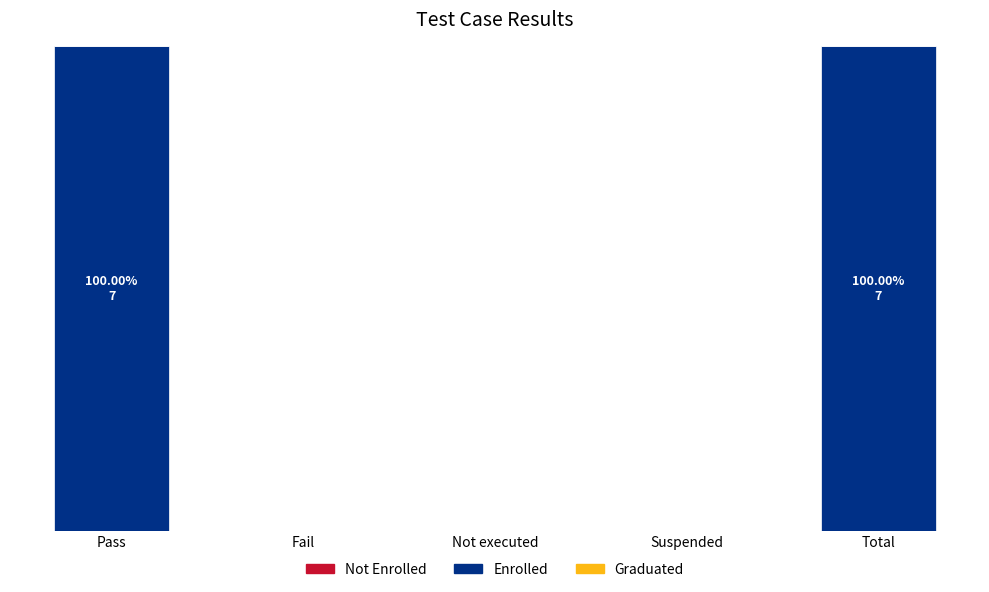

Are the bars horizontal?

No